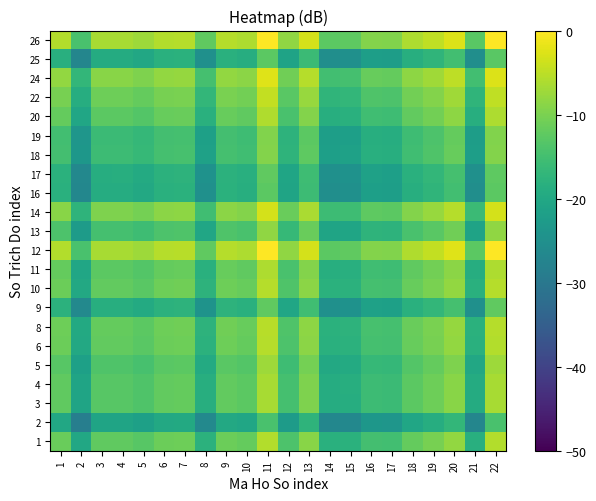

Between 13 and 14, which series saw the biggest shift?

12